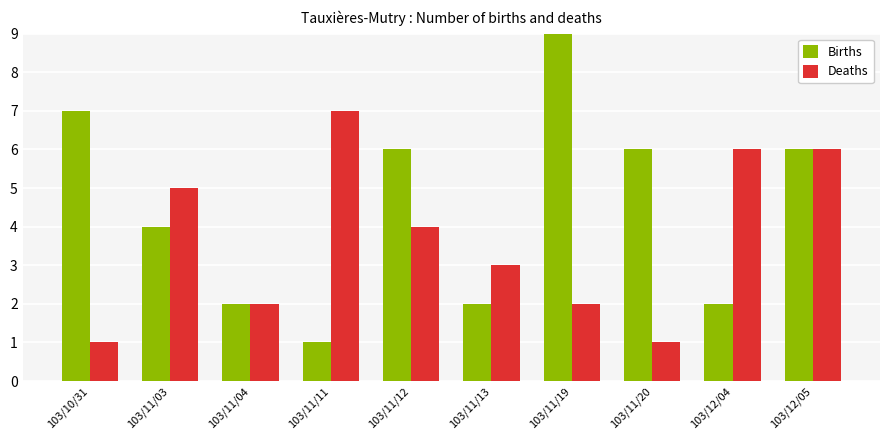

How many categories are shown in the chart?

10